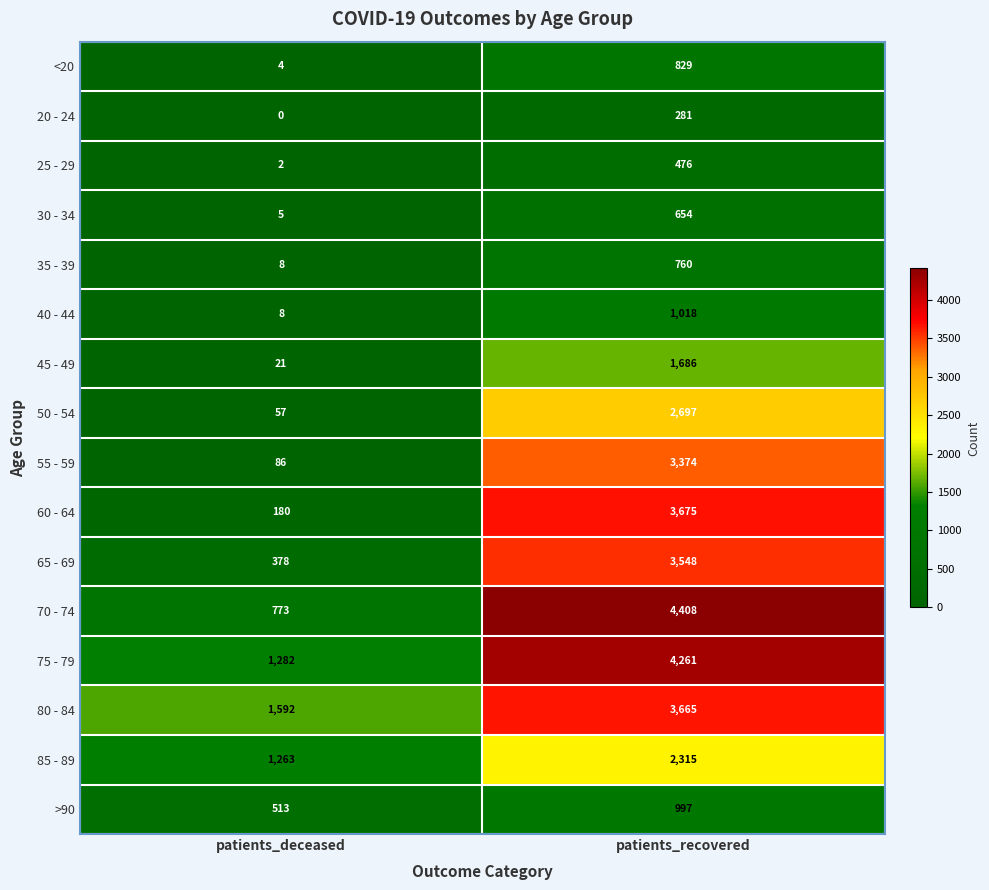

What is the difference between the maximum and minimum values in the 35 - 39 series?

752